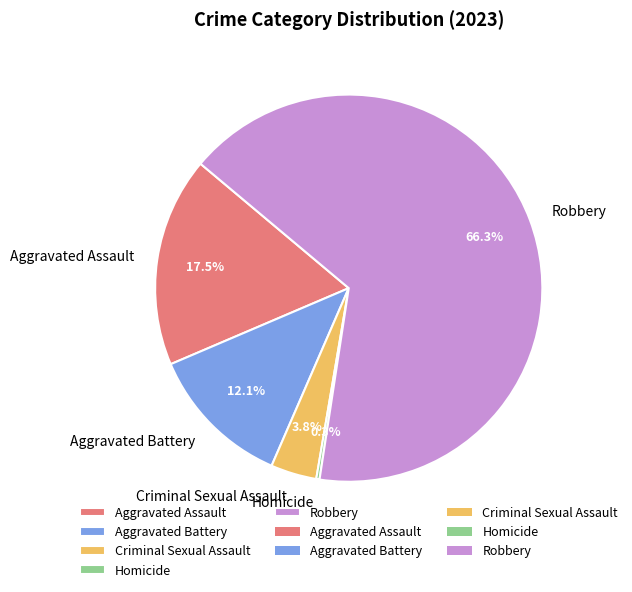

Which category has the biggest portion of the pie?

Robbery